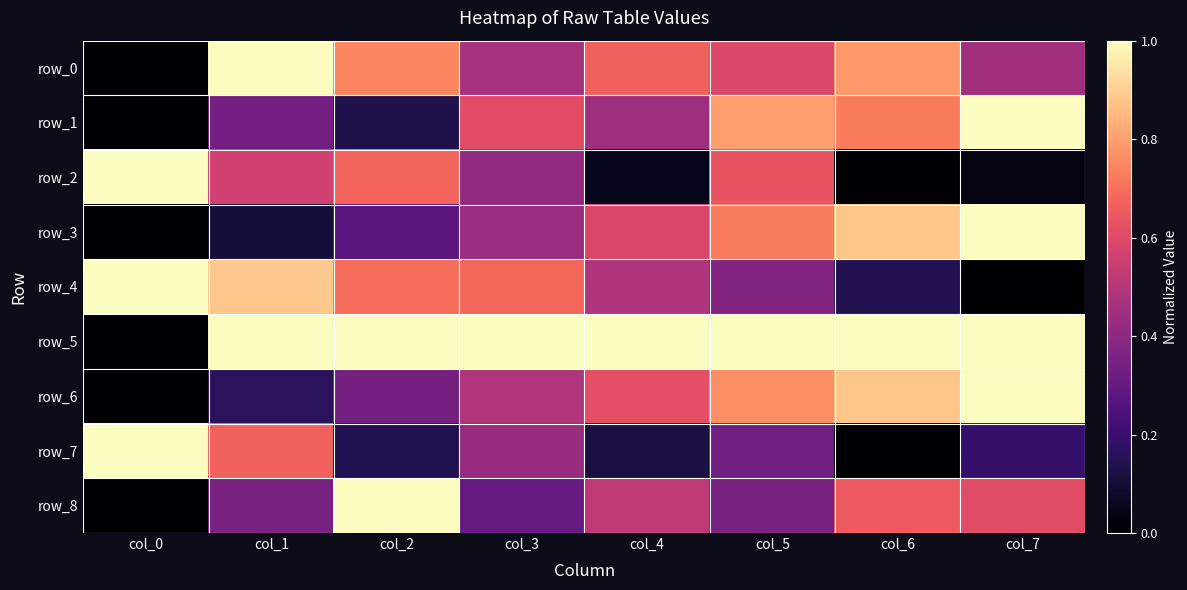

How many values in the row_3 series exceed 0?

7